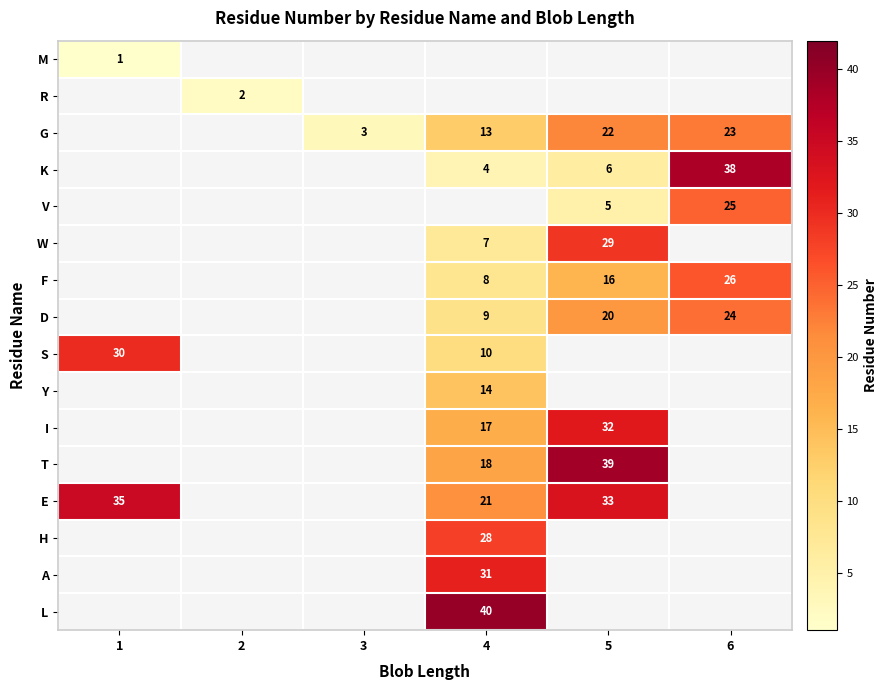

Is it true that W equals 12 at 4?

False